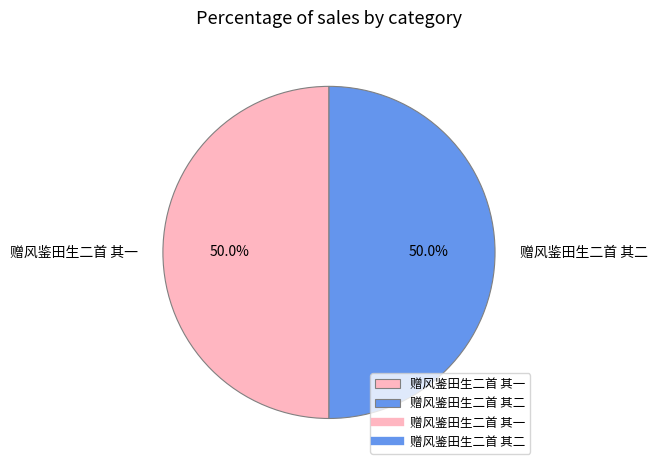

How many slices are in this pie chart?

2